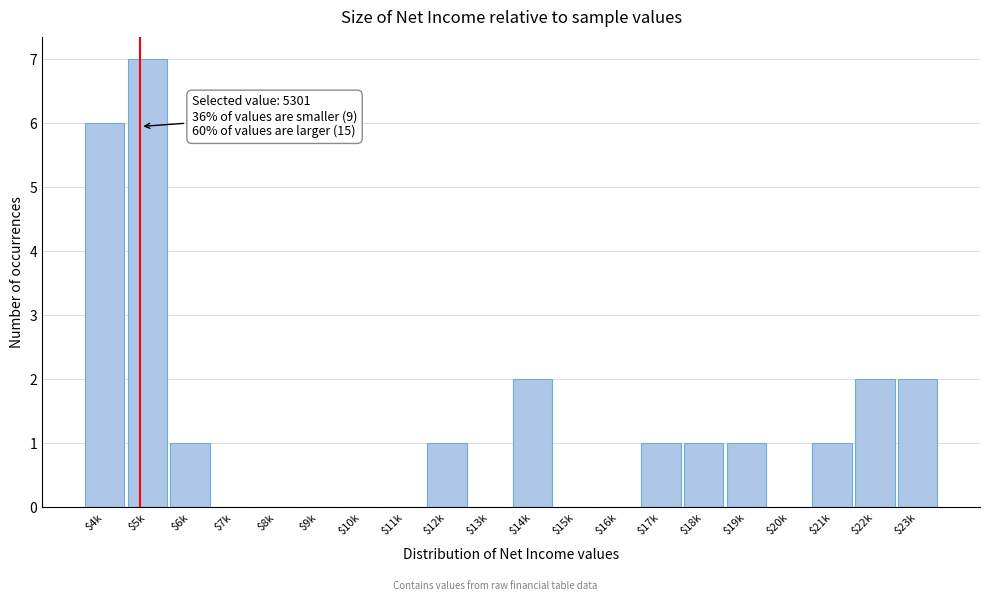

What is the sum of all values?

25